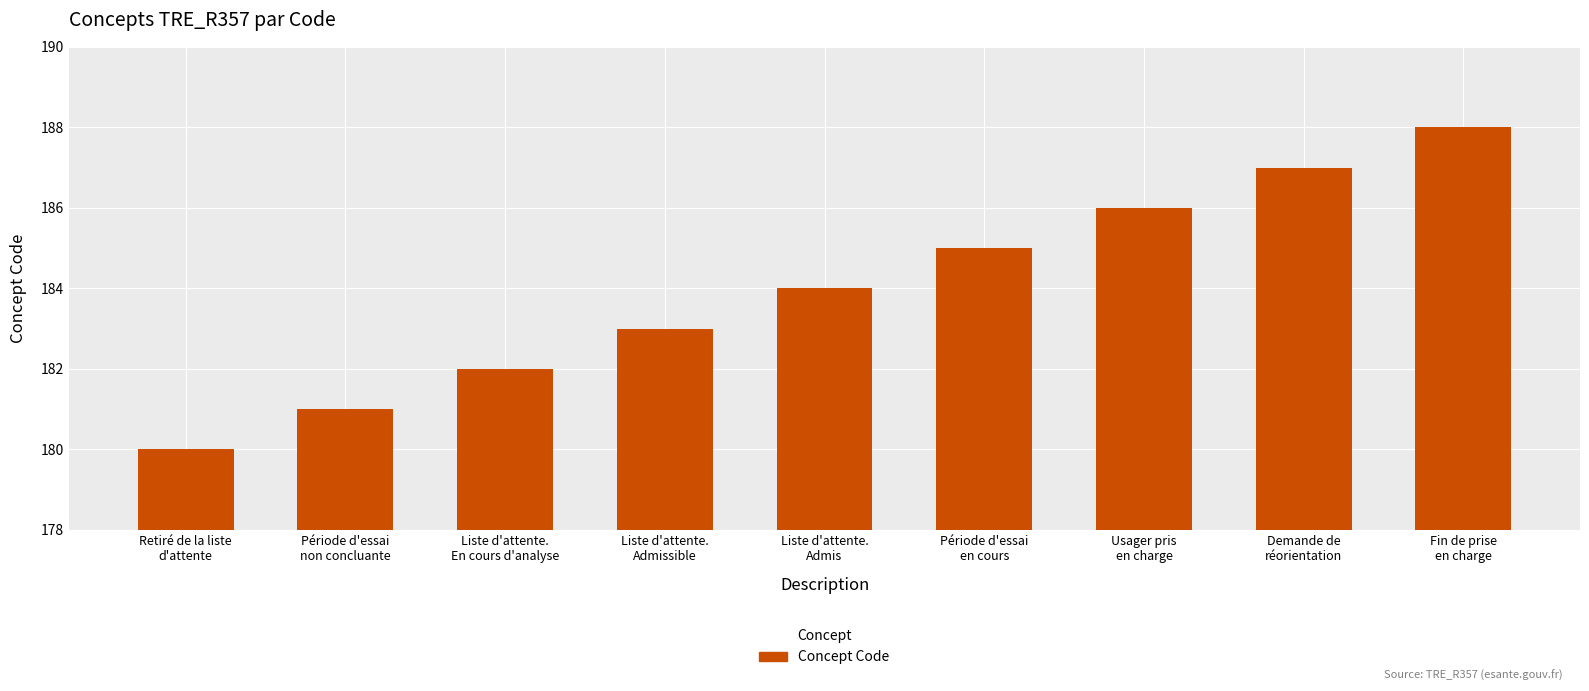

What is the difference between the maximum and minimum values?

8